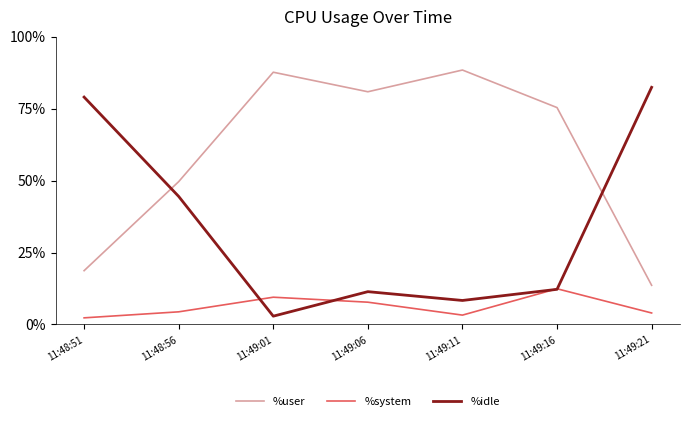

Rank the series by their average value, from lowest to highest.

%system, %idle, %user